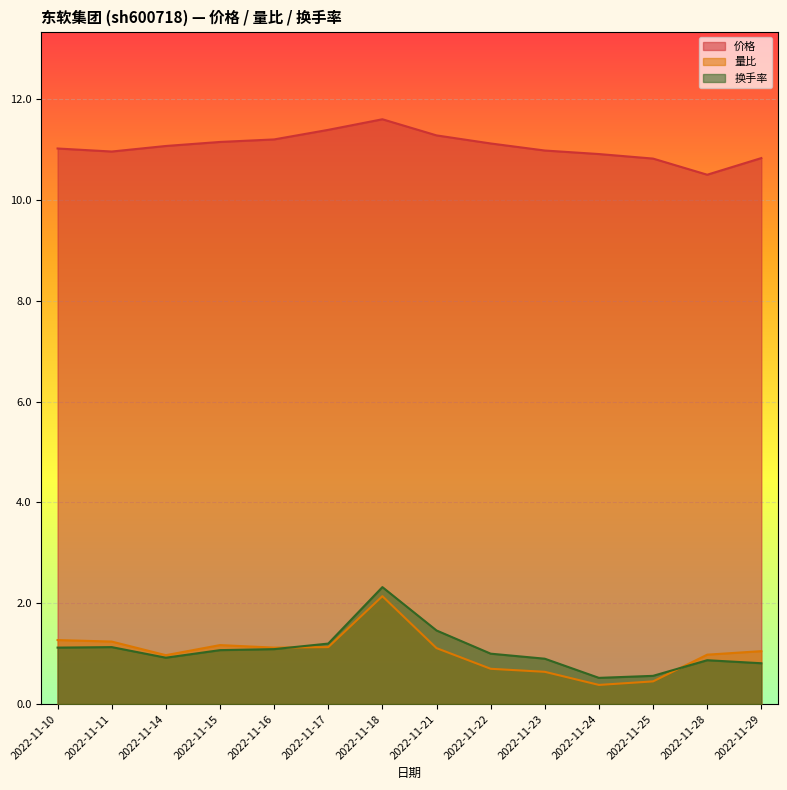

Rank the categories by 价格 value from lowest to highest.

2022-11-28, 2022-11-25, 2022-11-29, 2022-11-24, 2022-11-11, 2022-11-23, 2022-11-10, 2022-11-14, 2022-11-22, 2022-11-15, 2022-11-16, 2022-11-21, 2022-11-17, 2022-11-18